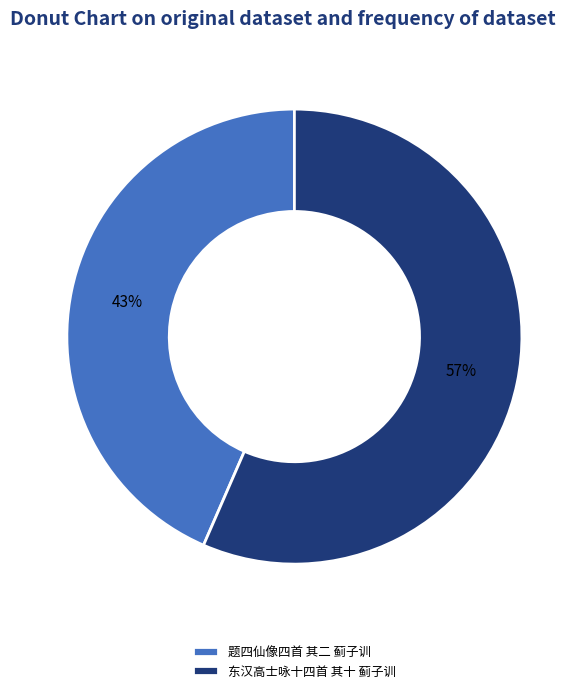

To the nearest percent, what portion does 题四仙像四首 其二 蓟子训 represent?

43%